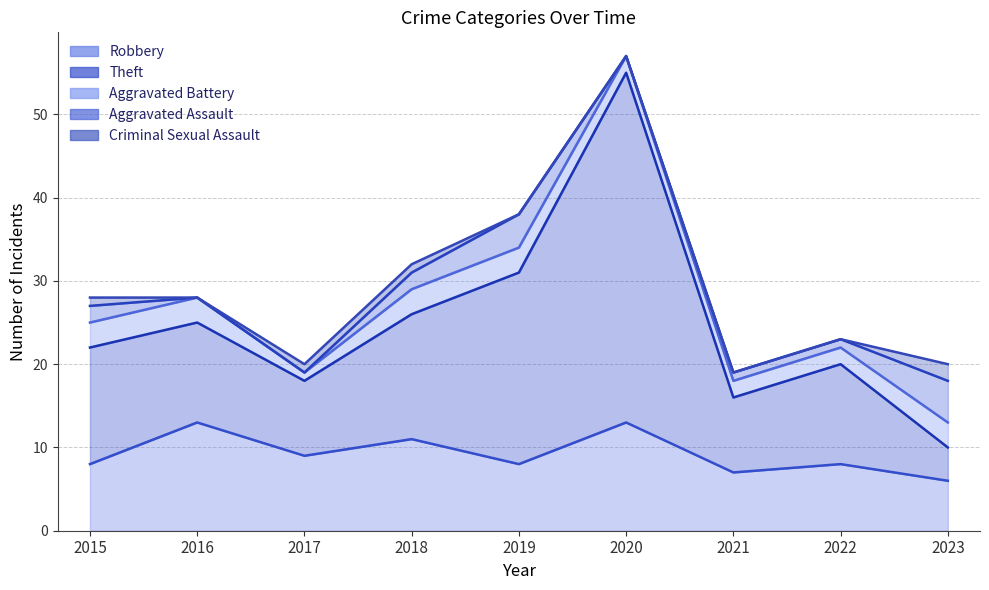

Where does the Aggravated Assault series first go above 1?

2015